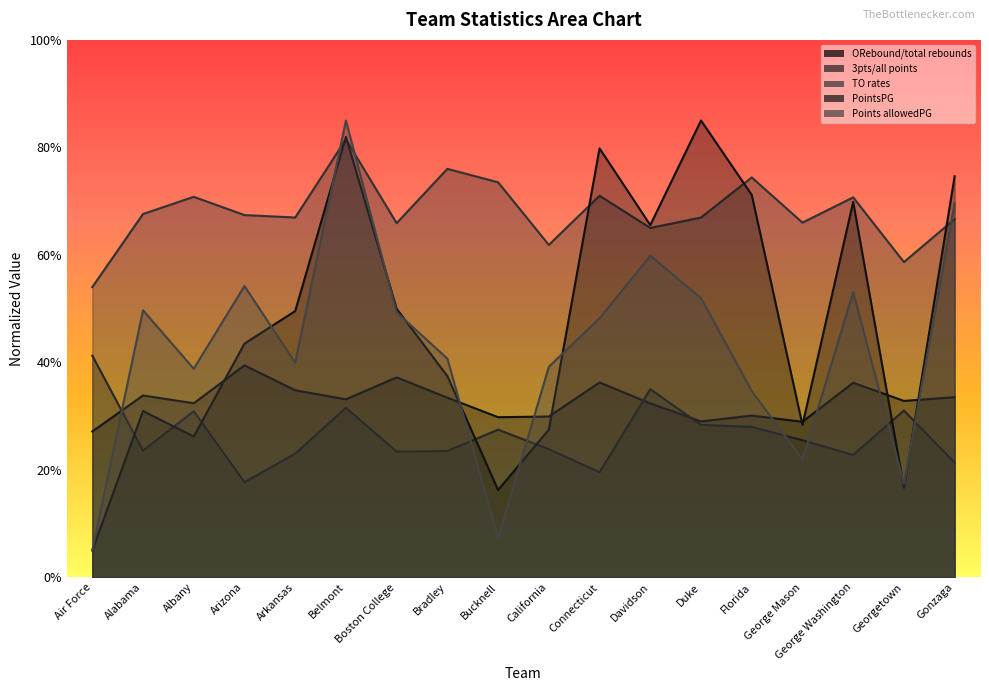

At which category is the sum across all series the highest?

Belmont